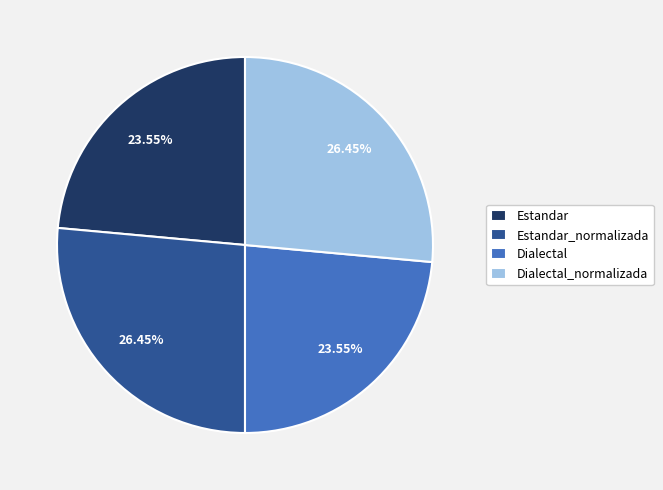

What is the ratio of the value at Estandar_normalizada to the value at Dialectal_normalizada?

1.0